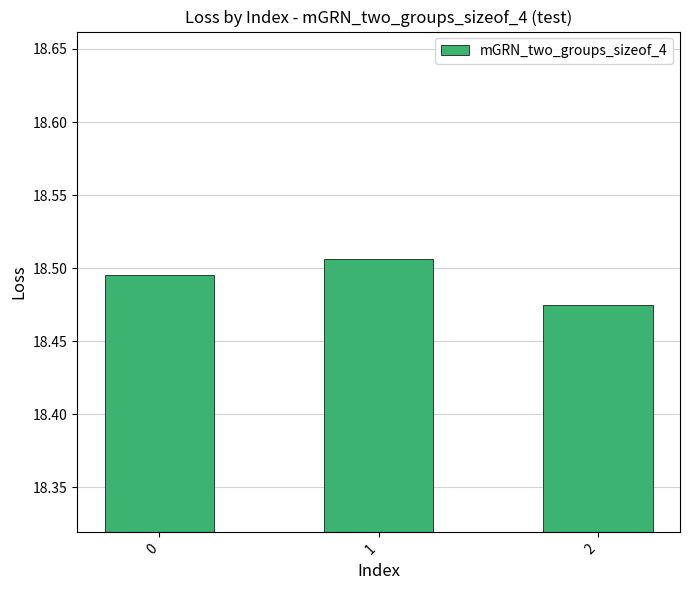

What is the sum of all values?

55.5